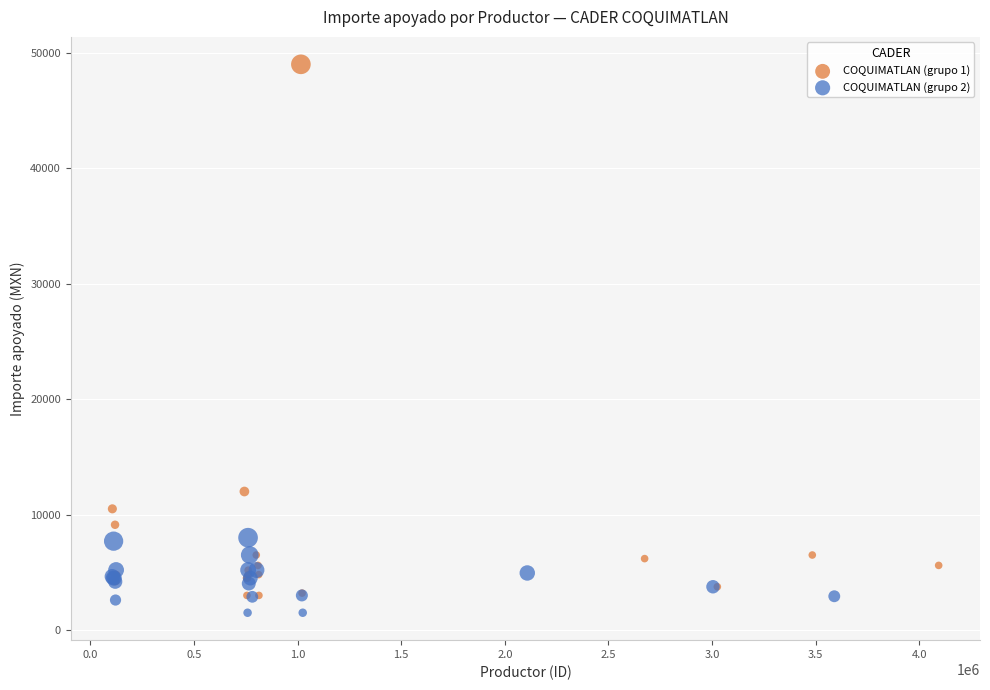

Which series contains the highest Y value?

COQUIMATLAN (grupo 1)